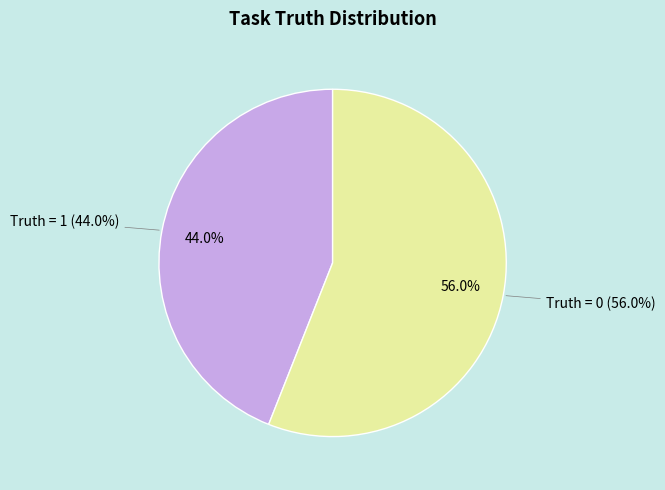

Which category has the smallest portion of the pie?

Truth = 1